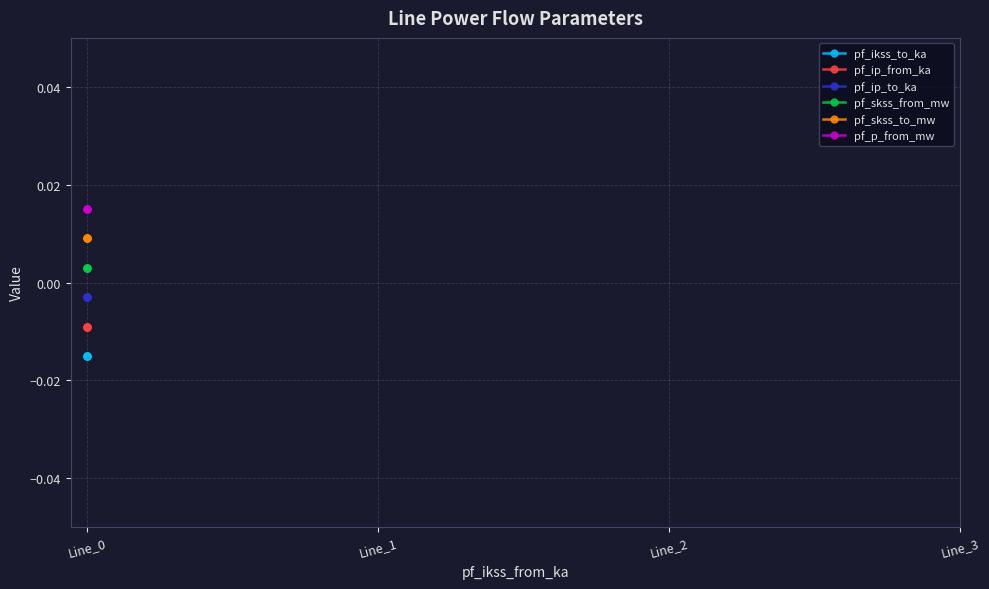

Is the value of pf_skss_from_mw at Line_1 greater than the value of pf_ip_from_ka at Line_3?

Yes